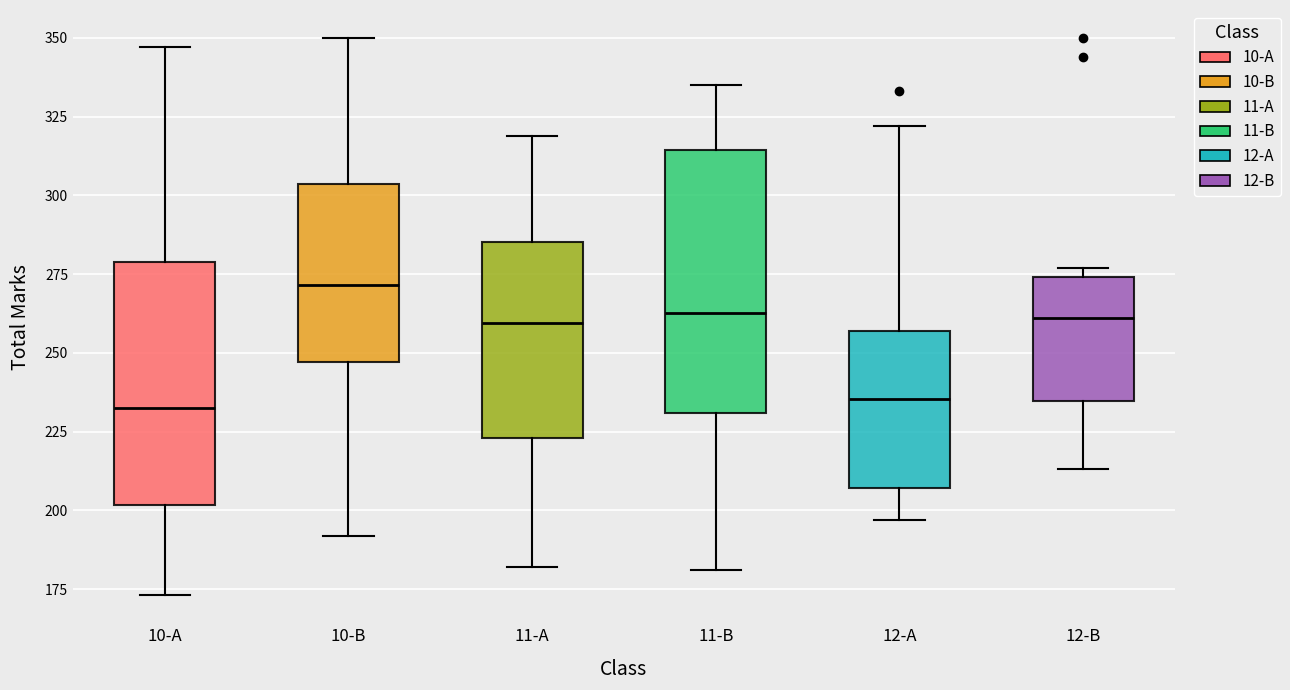

Reading left to right, transcribe this box plot: for each box, give where its median line is, the range the box spans, and where its two whiskers end, as read against the y-axis. The values are not printed on the chart, so give them approximately, as read against the axis.

10-A: median 235, box 200 to 280, whiskers 175 to 345
10-B: median 270, box 245 to 305, whiskers 190 to 350
11-A: median 260, box 225 to 285, whiskers 180 to 320
11-B: median 265, box 230 to 315, whiskers 180 to 335
12-A: median 235, box 205 to 255, whiskers 195 to 320
12-B: median 260, box 235 to 275, whiskers 215 to 275 (just above the box's upper edge)